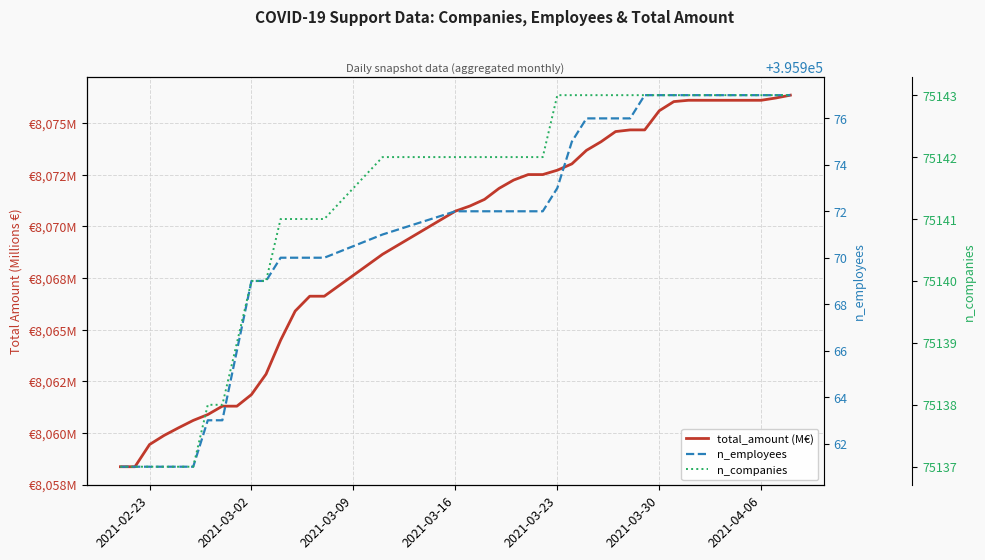

The total_amount (M€) series shows 11078.1 at 39. True or false?

False